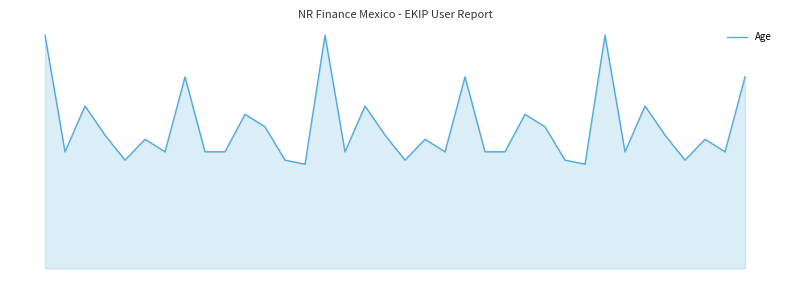

Reading right to left, what are all the values shown in this chart?

35=46	34=28	33=31	32=26	31=32	30=39	29=28	28=56	27=25	26=26	25=34	24=37	23=28	22=28	21=46	20=28	19=31	18=26	17=32	16=39	15=28	14=56	13=25	12=26	11=34	10=37	9=28	8=28	7=46	6=28	5=31	4=26	3=32	2=39	1=28	0=56